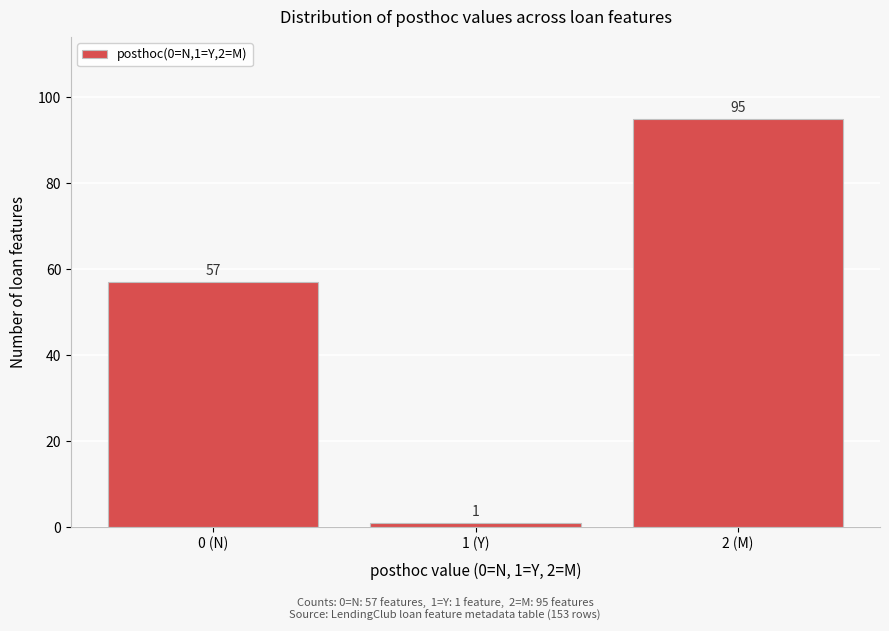

Reading left to right, list all the values displayed in this chart.

0 (N)=57	1 (Y)=1	2 (M)=95